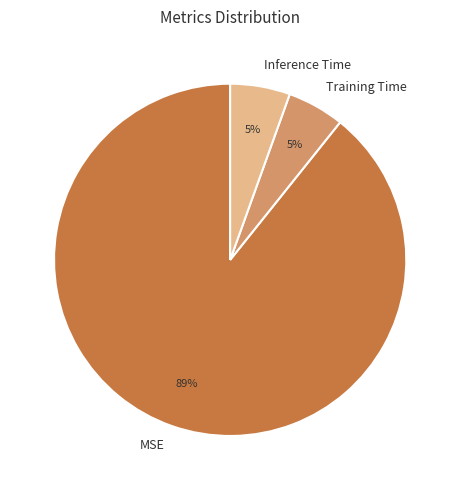

How many segments does this pie chart have?

3